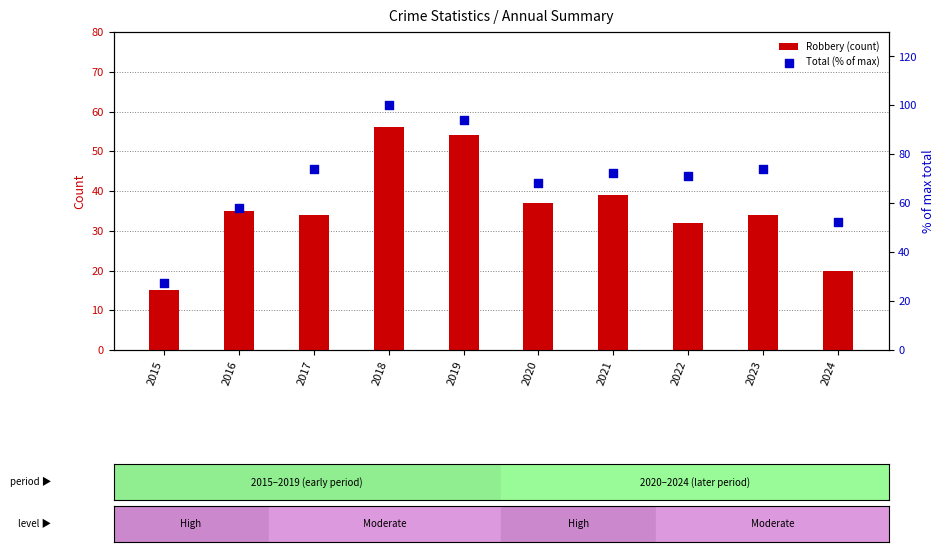

Which series has the largest Y range (max minus min)?

Total (% of max)